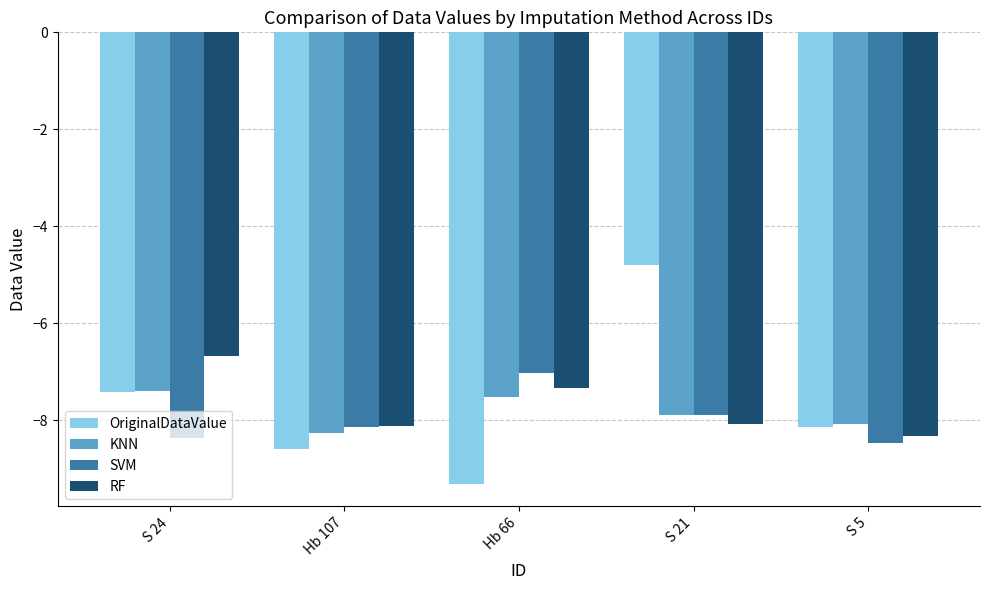

Is the value of OriginalDataValue at S 24 greater than the value of RF at Hb 107?

Yes